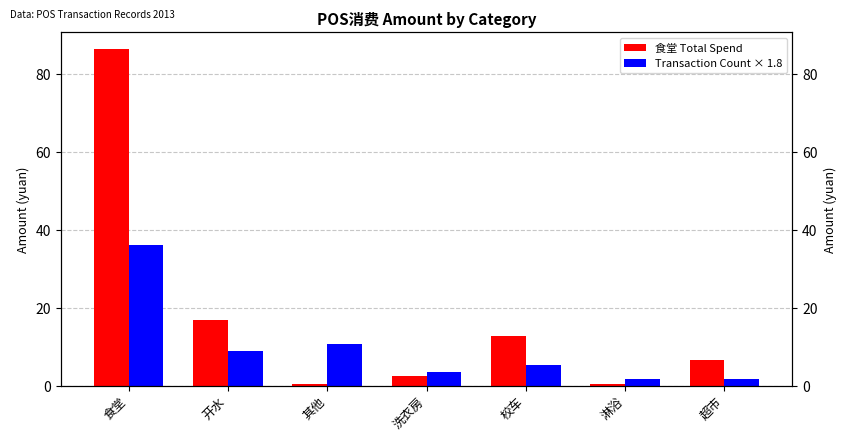

At which category does the chart reach its peak across all series?

食堂